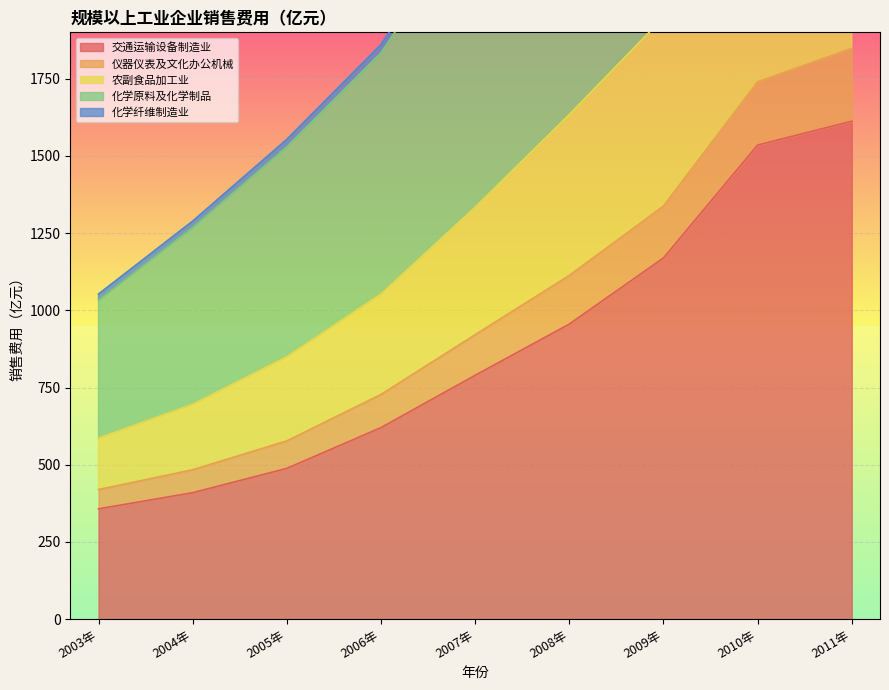

True or false: 交通运输设备制造业 has a value of 763.5 at 2009年.

False